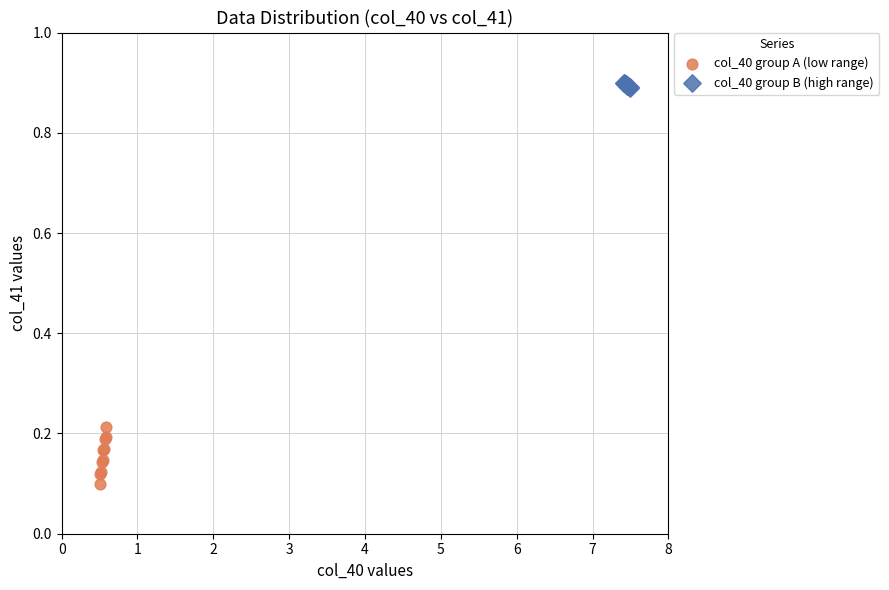

What are all the series names shown in the legend?

col_40 group A (low range), col_40 group B (high range)